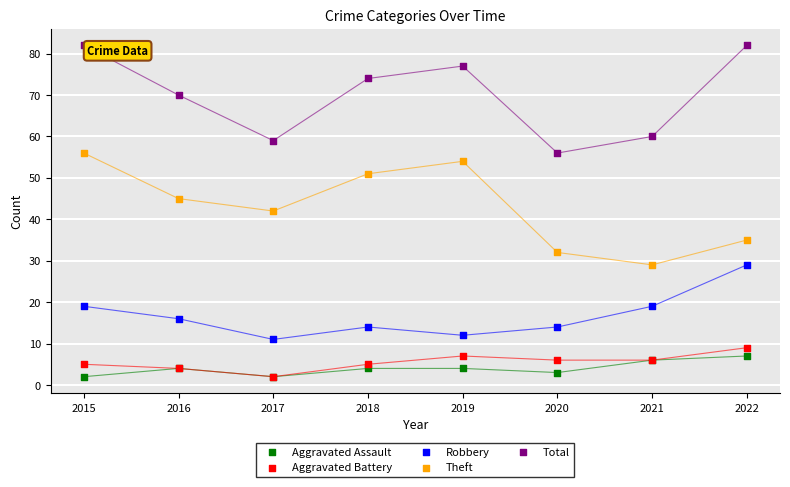

In the Total series, what Y value is closest to 69?

70